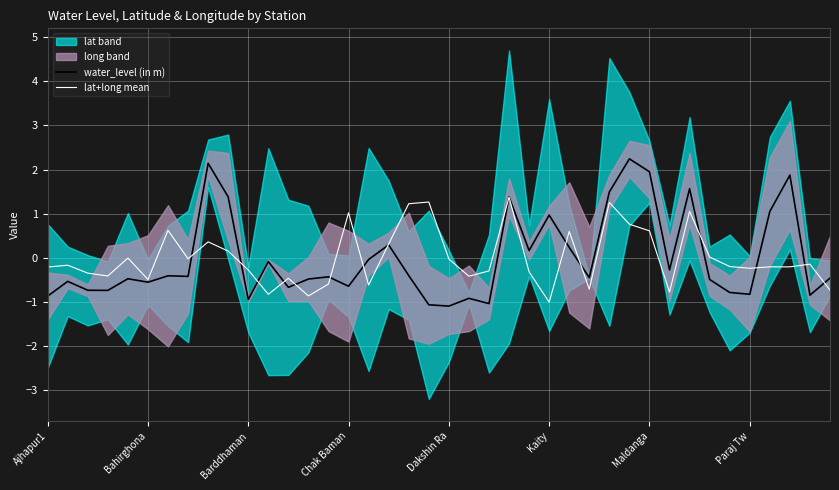

Rank the series at 17 from highest to lowest value.

lat+long mean, water_level (in m)